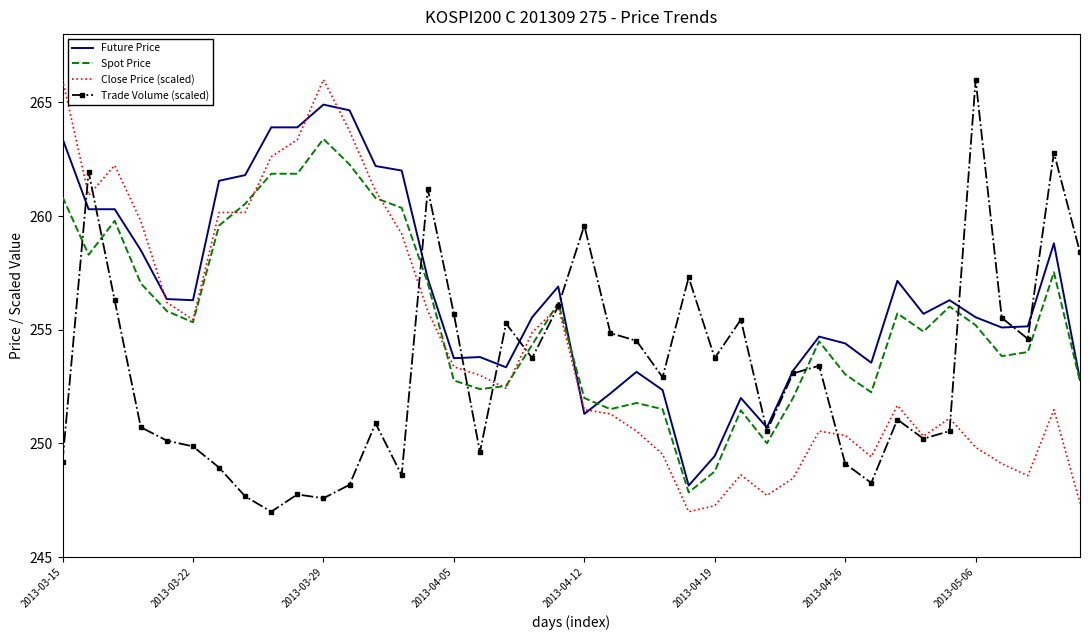

List the series in order of their overall mean, highest first.

Future Price, Spot Price, Close Price (scaled), Trade Volume (scaled)